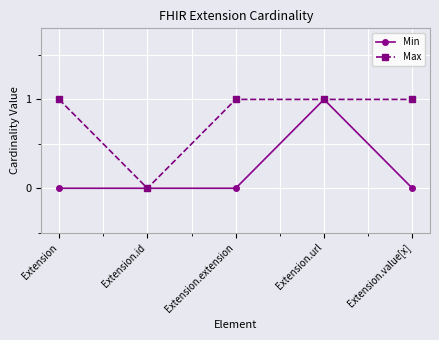

What is the difference between the maximum and second lowest values in the Min series?

1